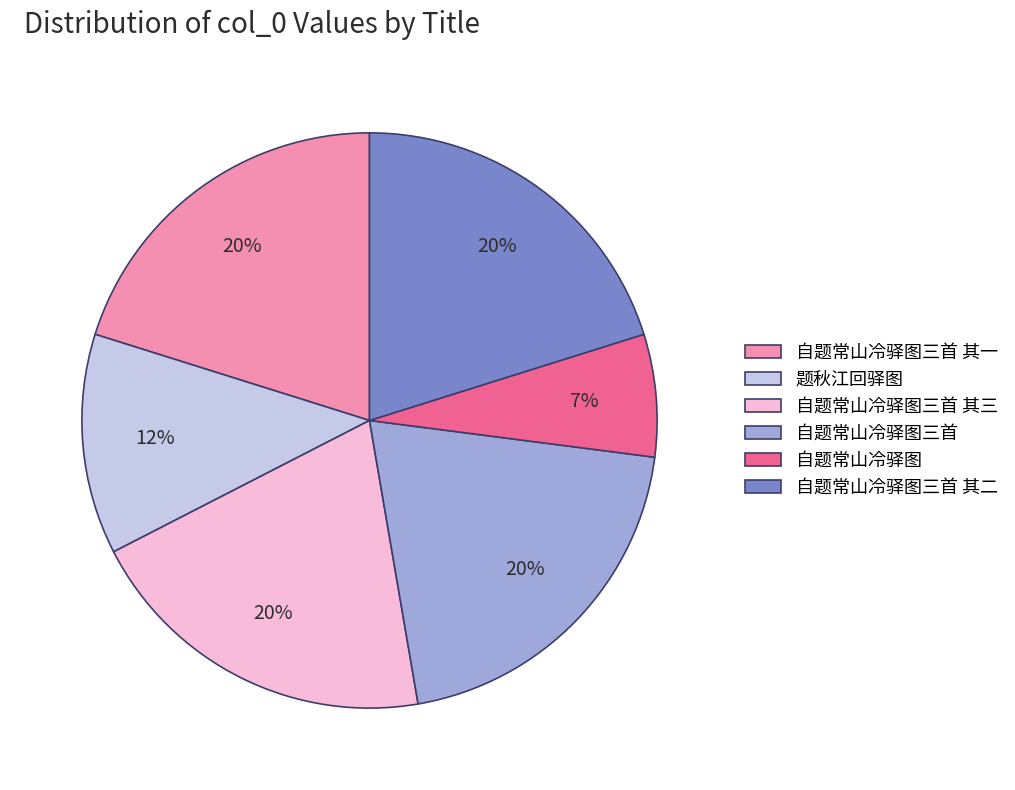

What is the smallest slice in the pie chart?

自题常山冷驿图